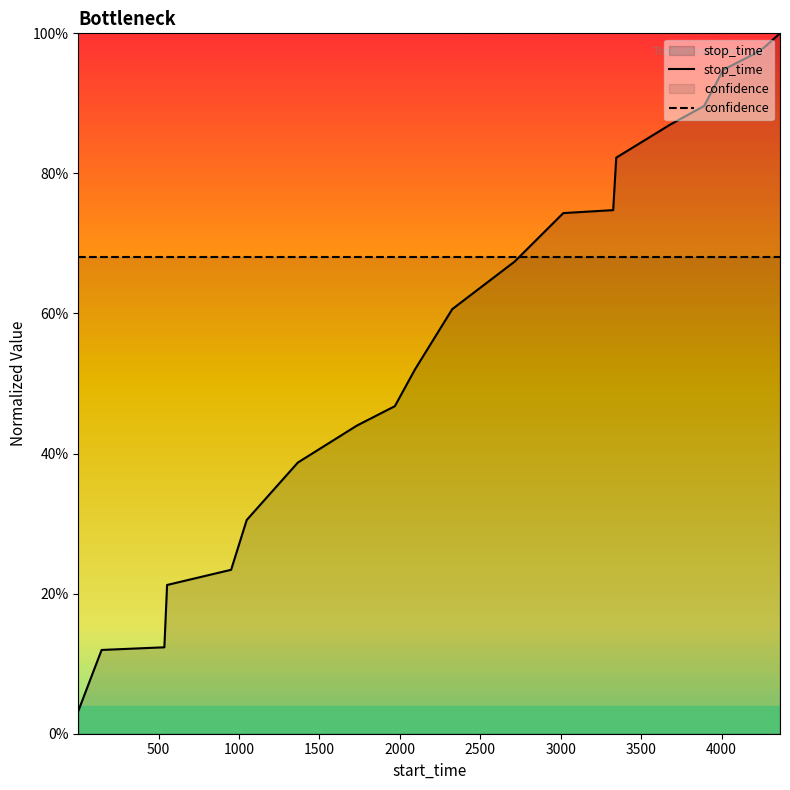

Rank the series by their average value, from lowest to highest.

stop_time, confidence